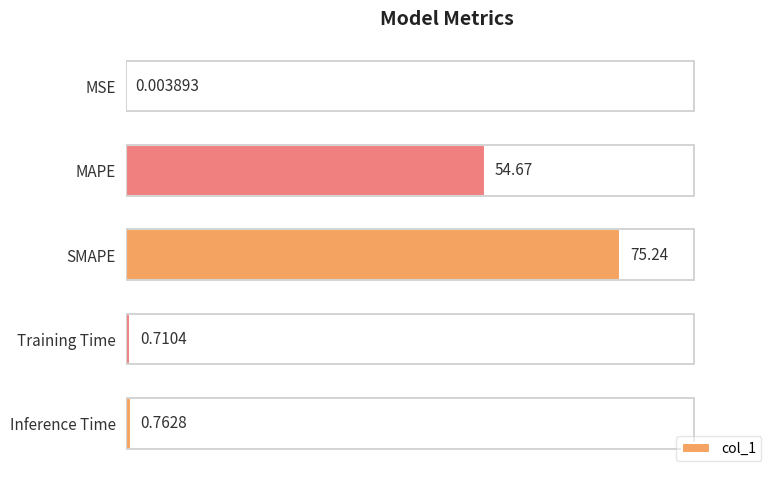

What is the sum of the values at SMAPE and MAPE?

129.9